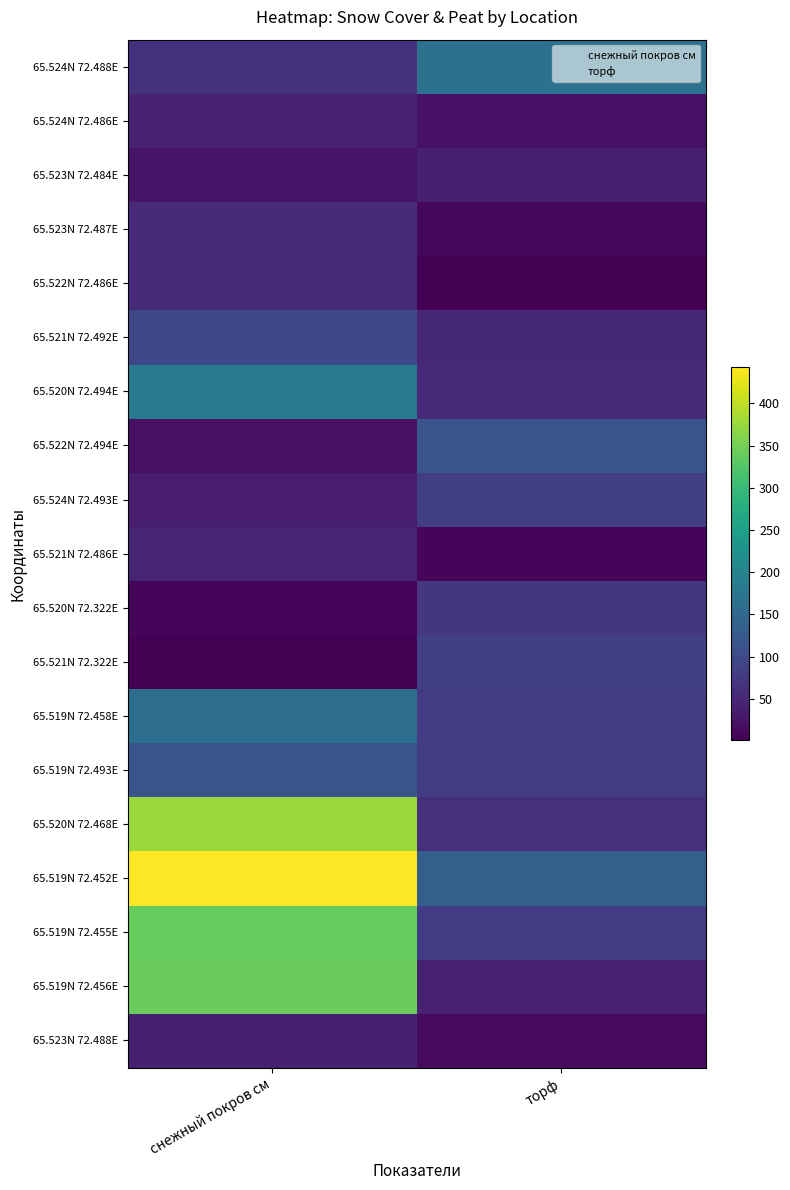

What is the difference between the highest and lowest values at снежный покров см?

442.0